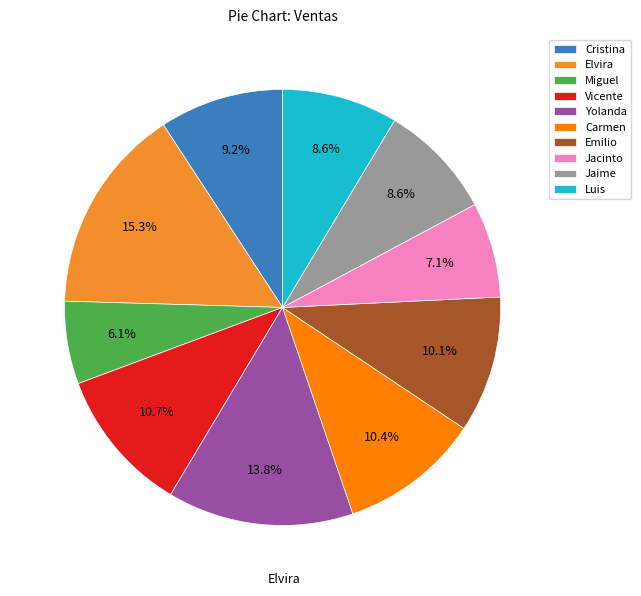

True or false: Jaime accounts for 23% of the total.

False